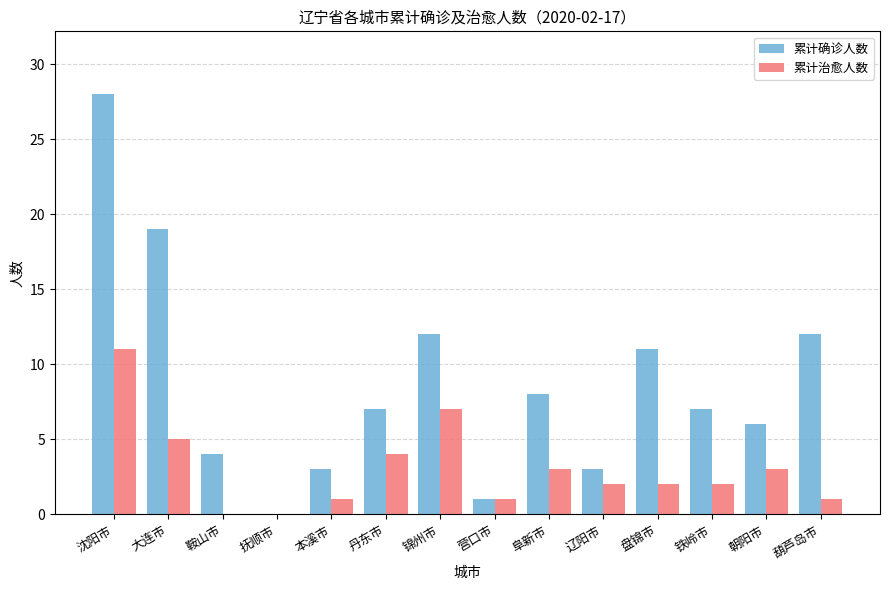

What is the greatest value displayed?

28